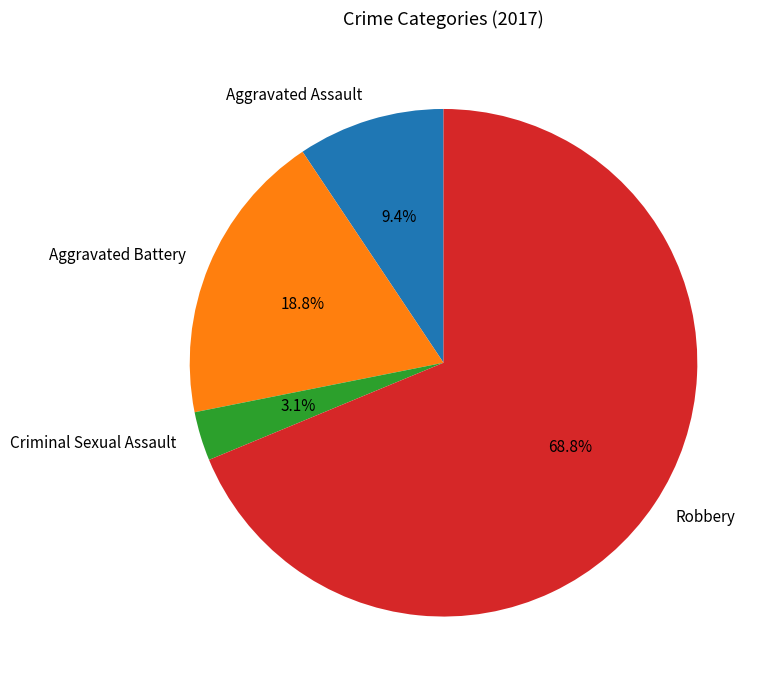

Which has a higher value, Robbery or Aggravated Battery?

Robbery